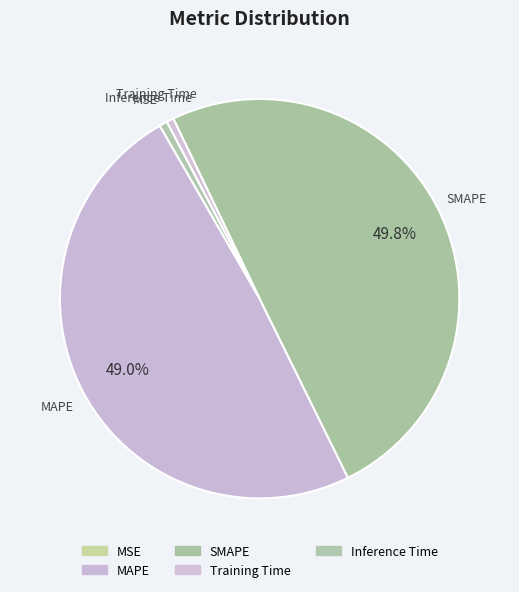

What is the change in value from MAPE to Training Time?

-3.4